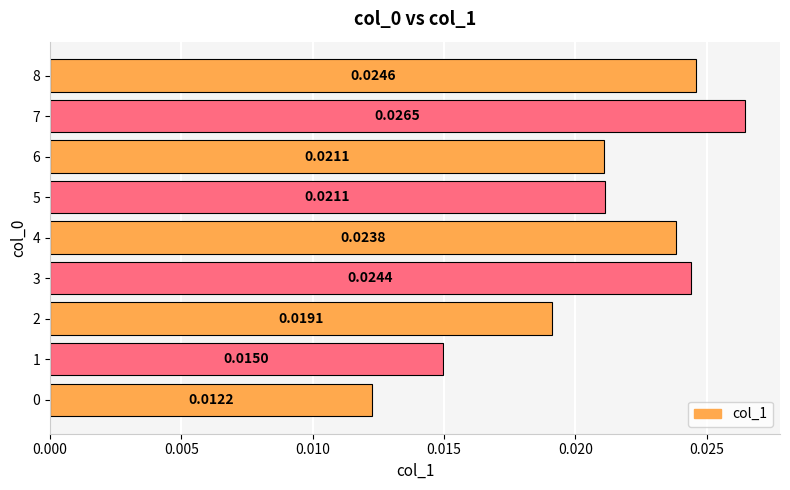

How many bars are there in total?

9